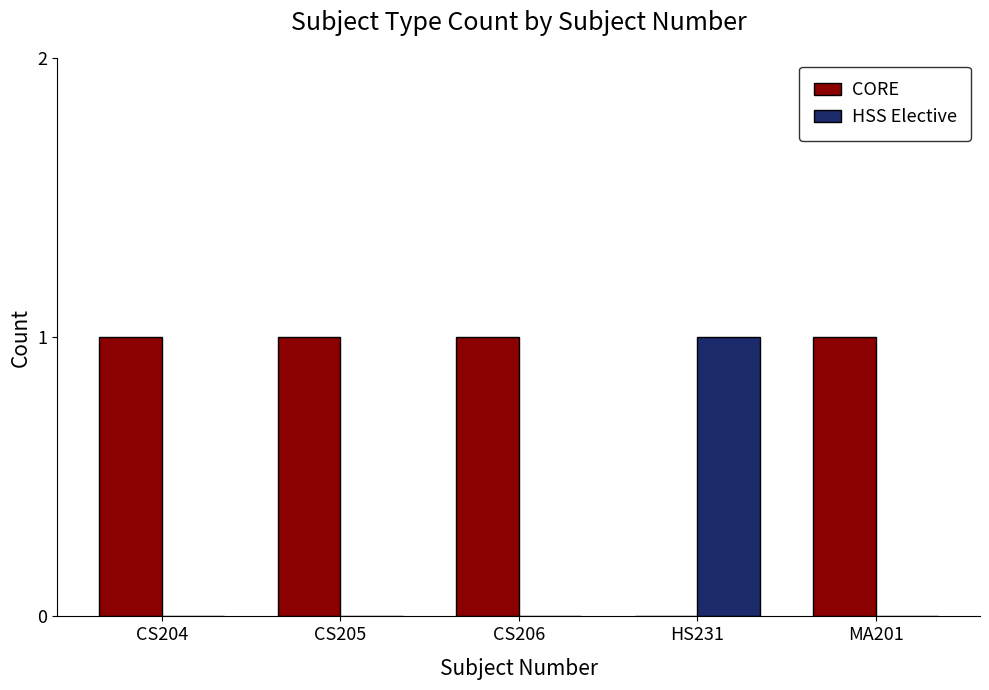

How many groups of bars are there?

5